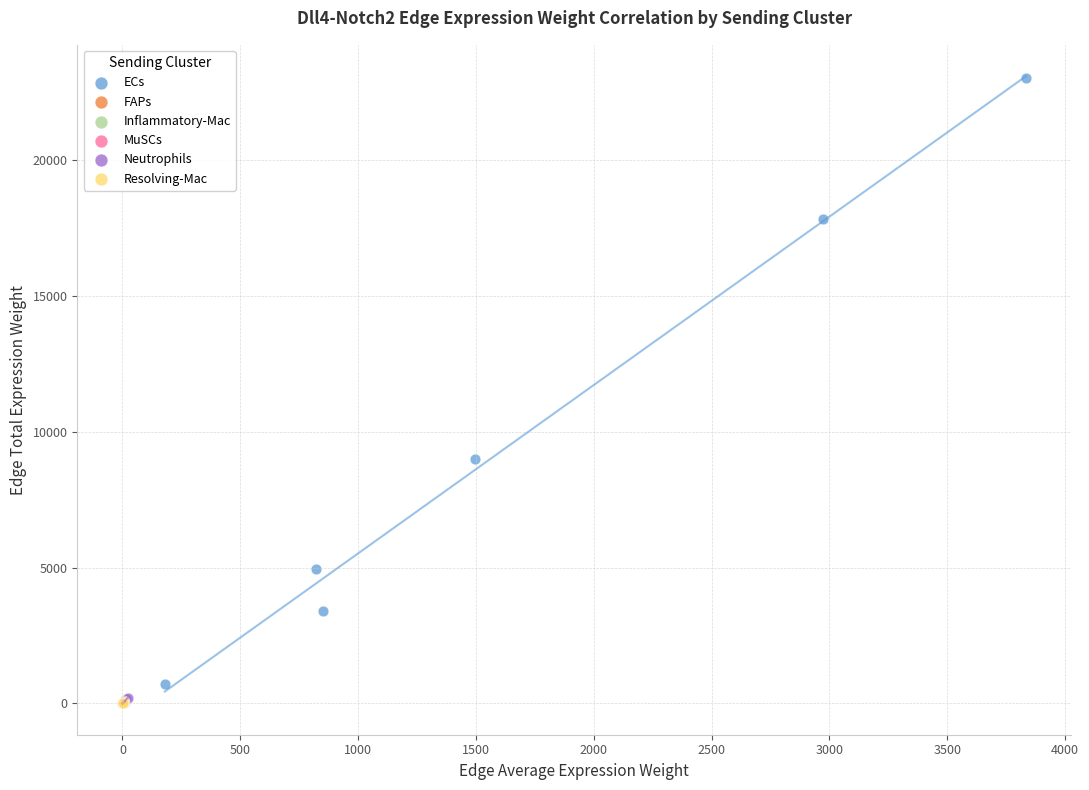

Which series contains the highest Y value?

ECs